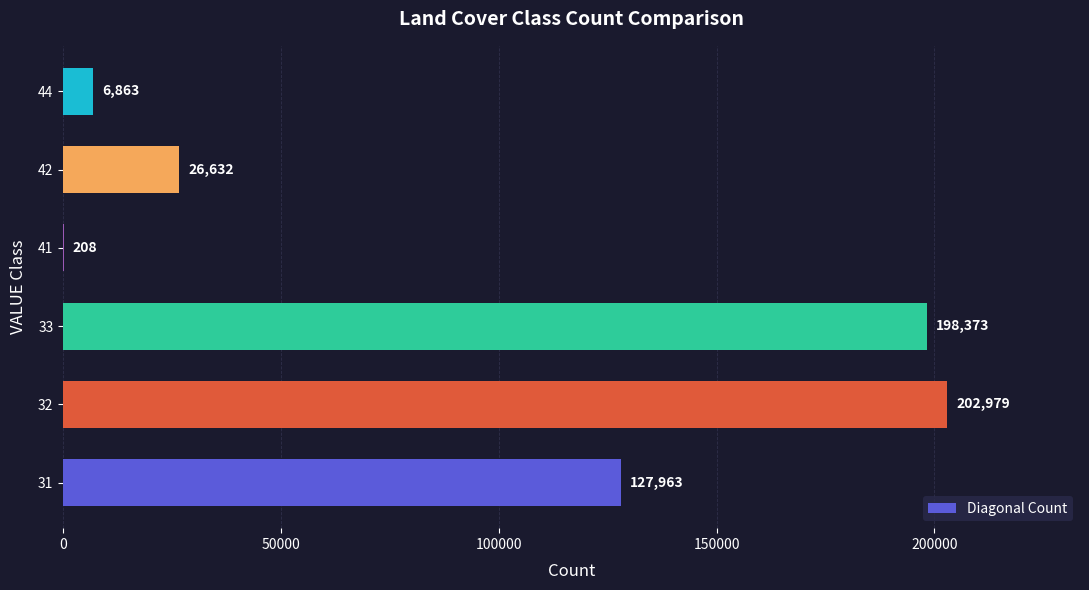

Are the bars horizontal?

Yes